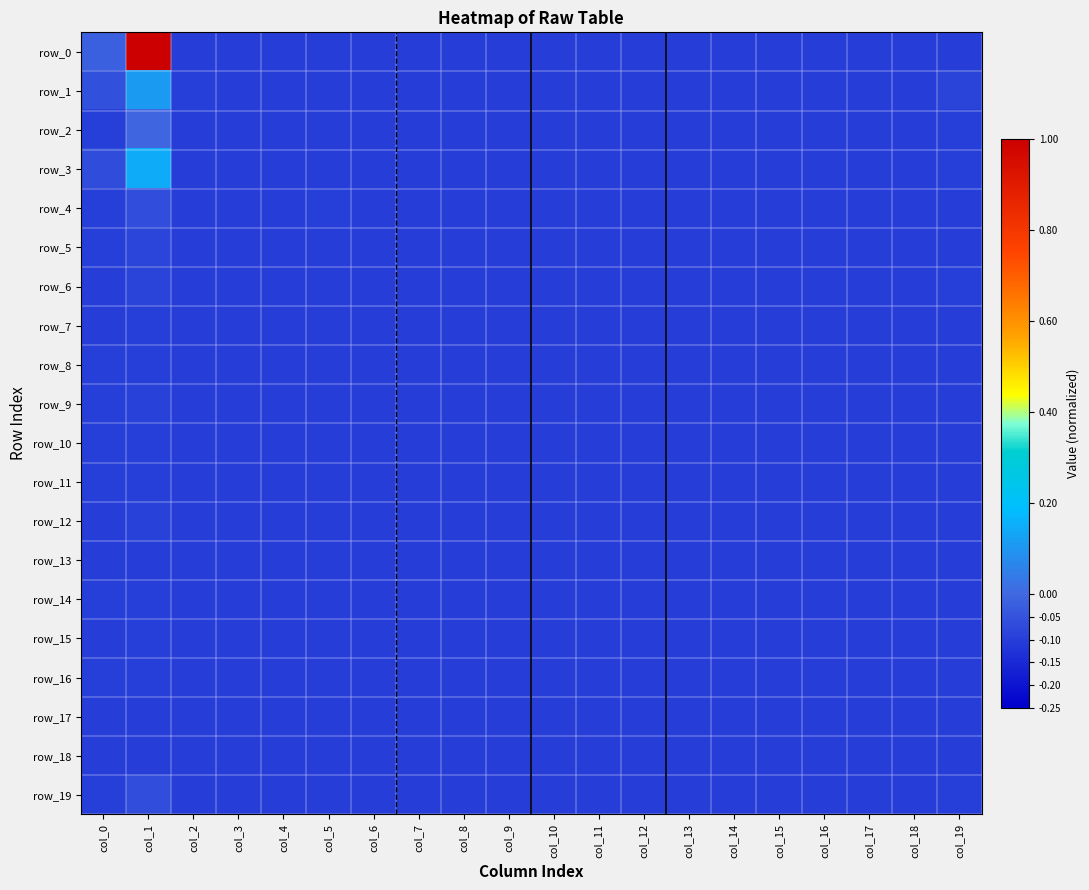

At which label does row_0 first exceed 0?

col_1